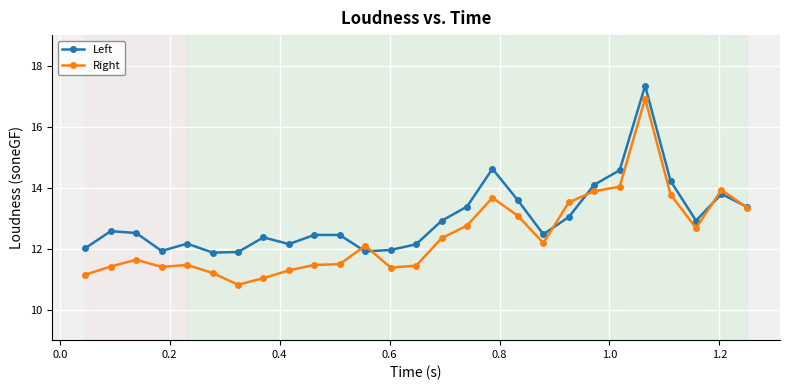

Which series has the largest total across all categories?

Left